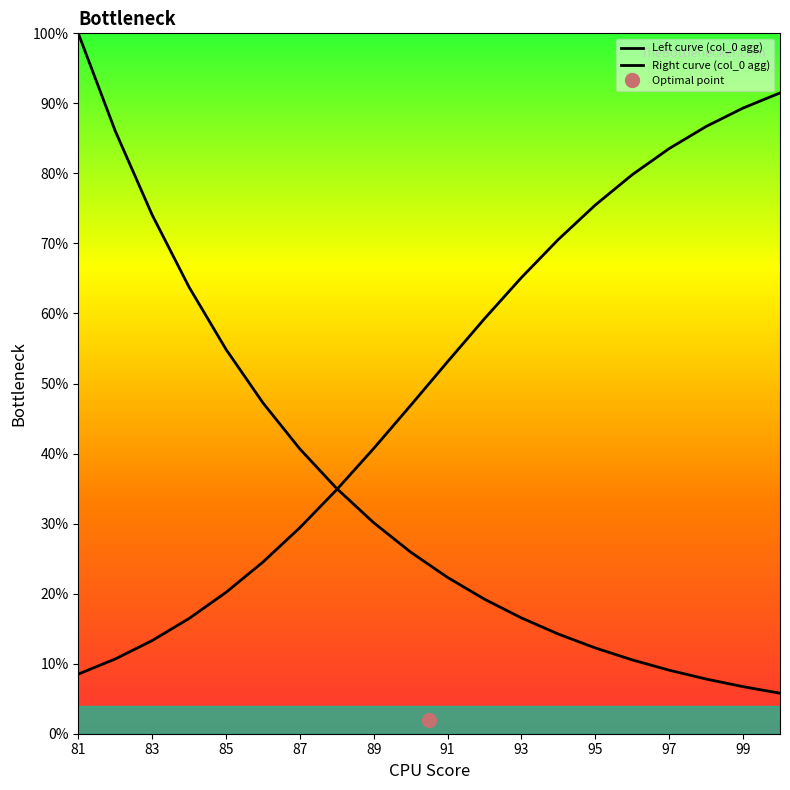

What is the label of the 10th point from the left?

99